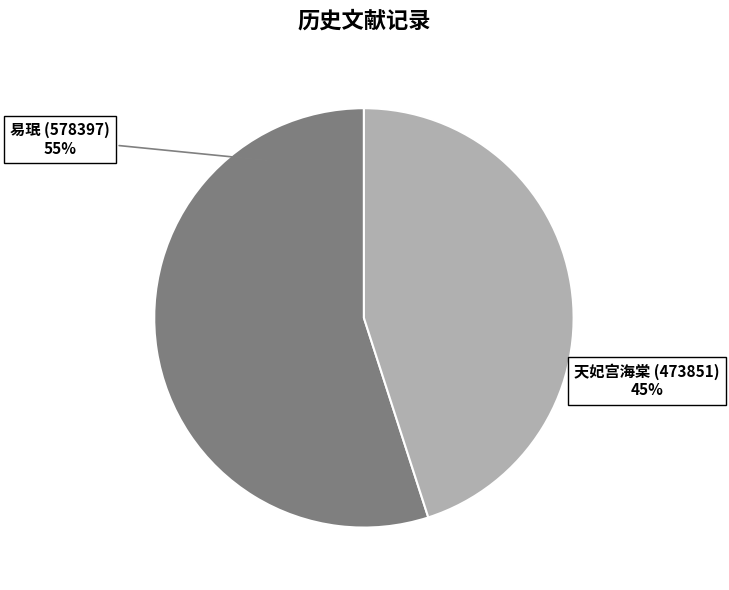

Which has a higher value, 天妃宫海棠 (473851) or 易珉 (578397)?

易珉 (578397)